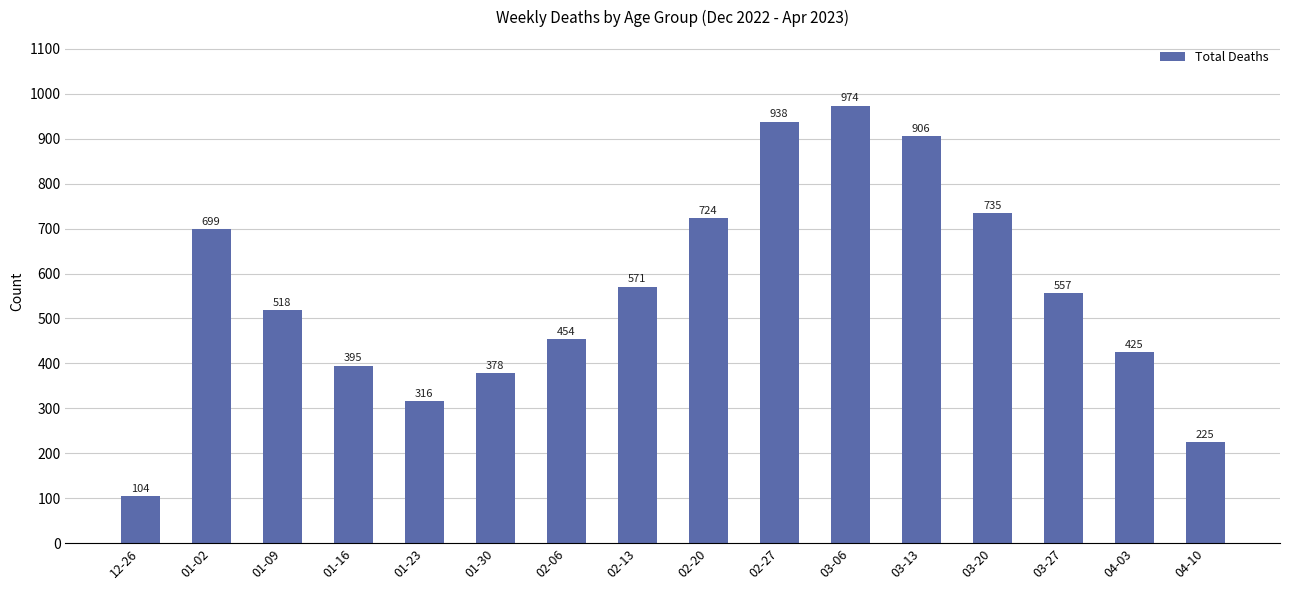

Which label corresponds to the largest value in the chart?

03-06